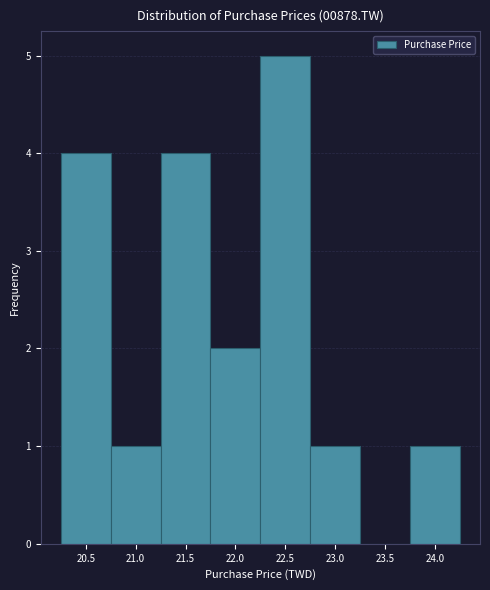

Which range on the x-axis has the tallest bar?

22.25 to 22.75